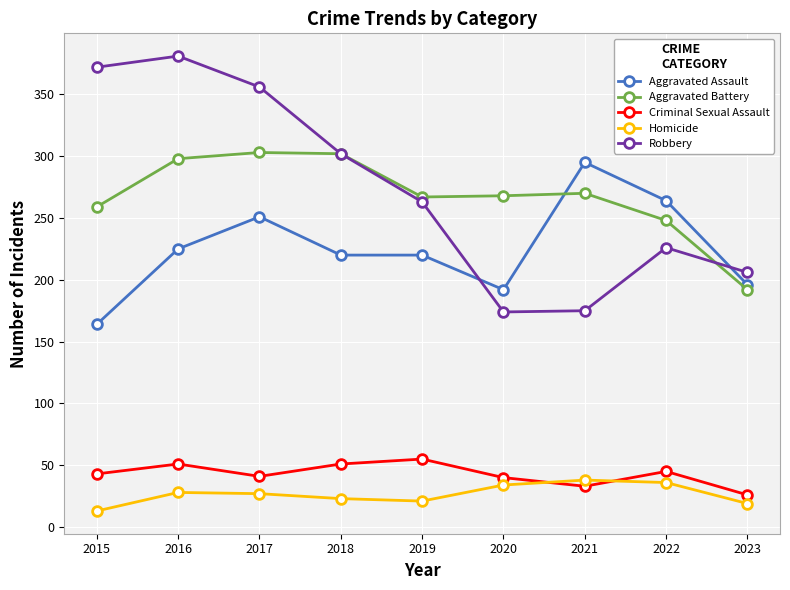

The value of Aggravated Assault at 2016 is 319. True or false?

False